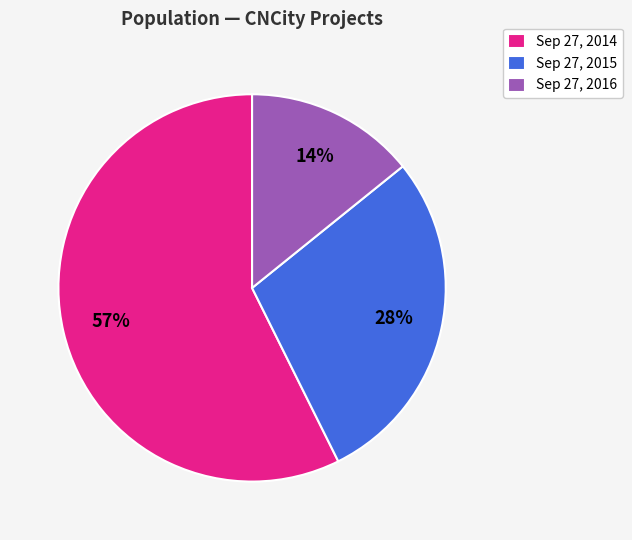

To the nearest percent, what portion does Sep 27, 2015 represent?

28%